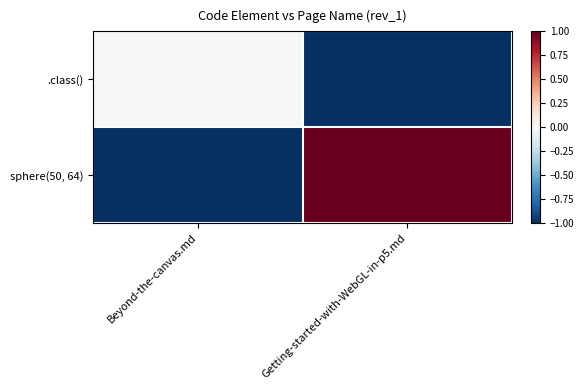

What is the greatest value displayed?

1